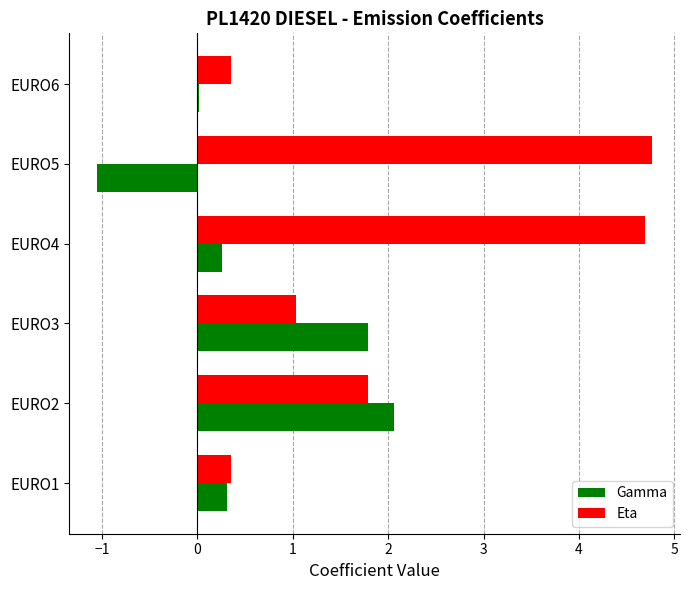

The value of Eta at EURO3 is 1.0. True or false?

True